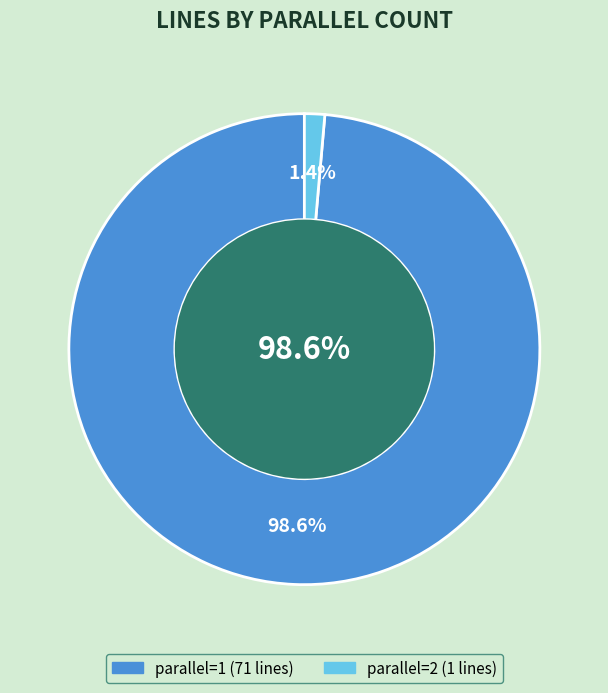

How many slices are in this pie chart?

2